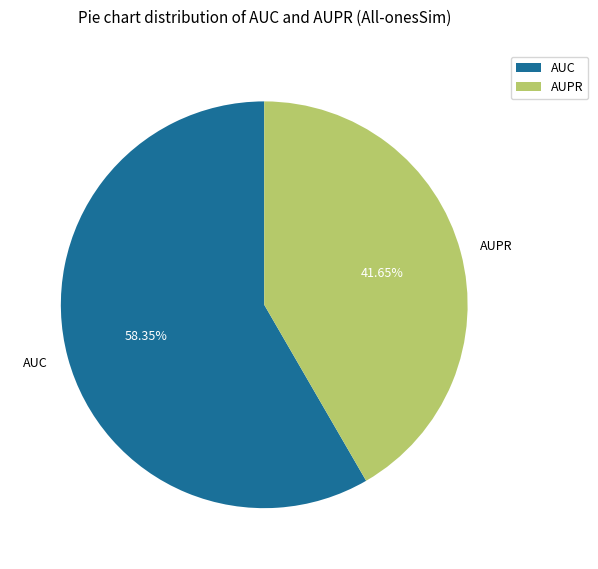

Which category accounts for the majority?

AUC